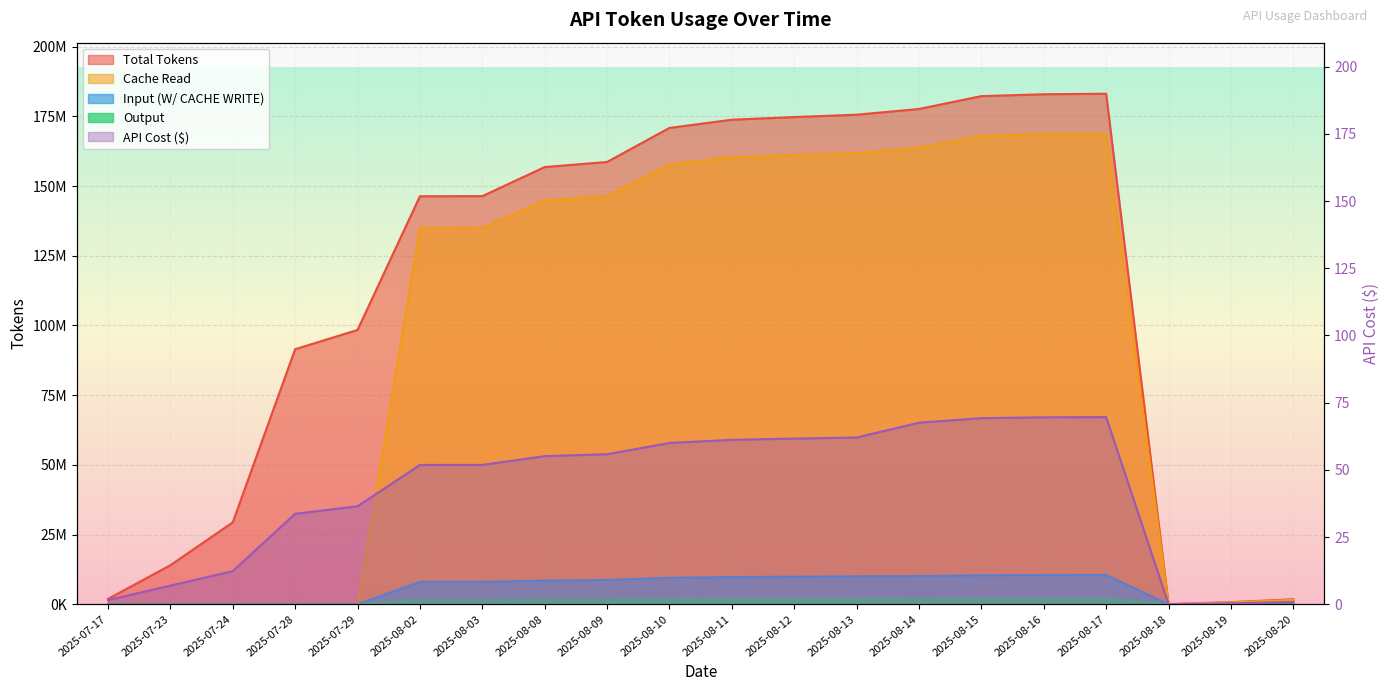

Which series changed the most between 2025-08-09 and 2025-08-11?

Total Tokens